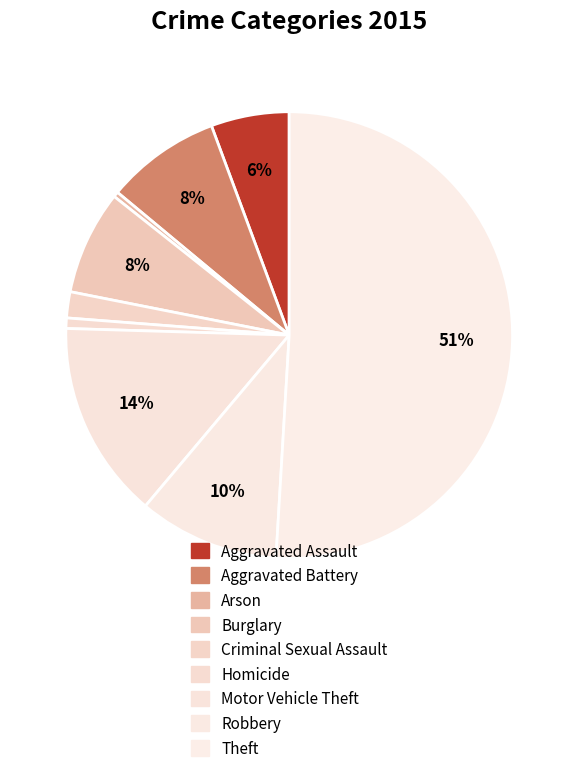

What is the majority slice?

Theft